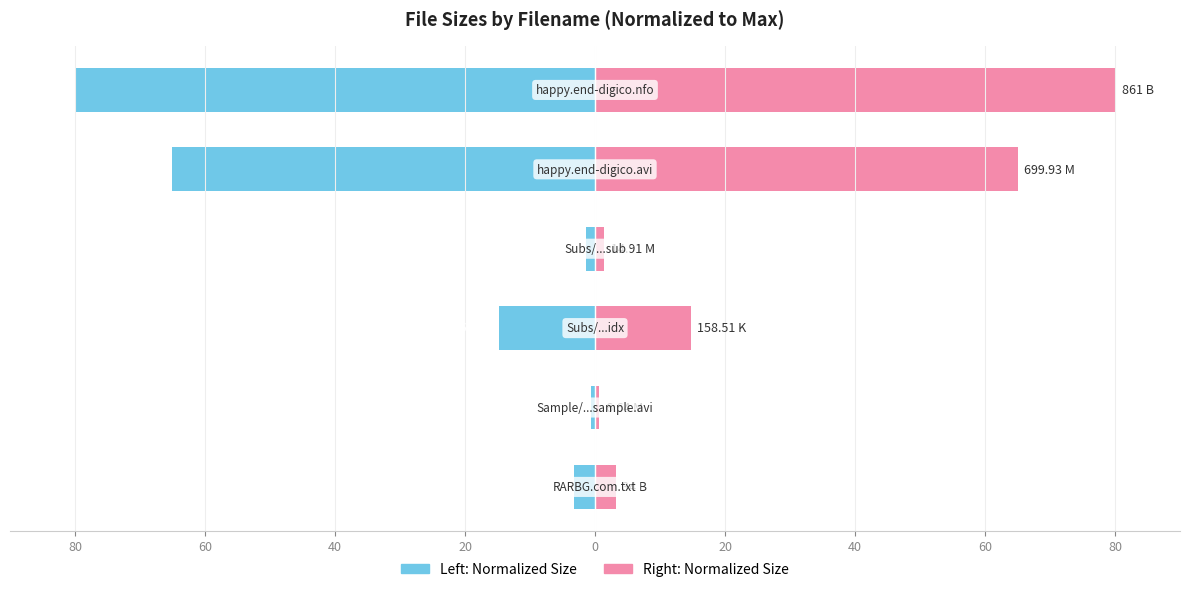

Reading left to right, transcribe all the data shown in this chart.

Size (normalized): 80=-3.2	60=-0.6	40=-14.7	20=-1.4	0=-65.0	20=-80.0
Size (raw unit): 80=3.2	60=0.6	40=14.7	20=1.4	0=65.0	20=80.0